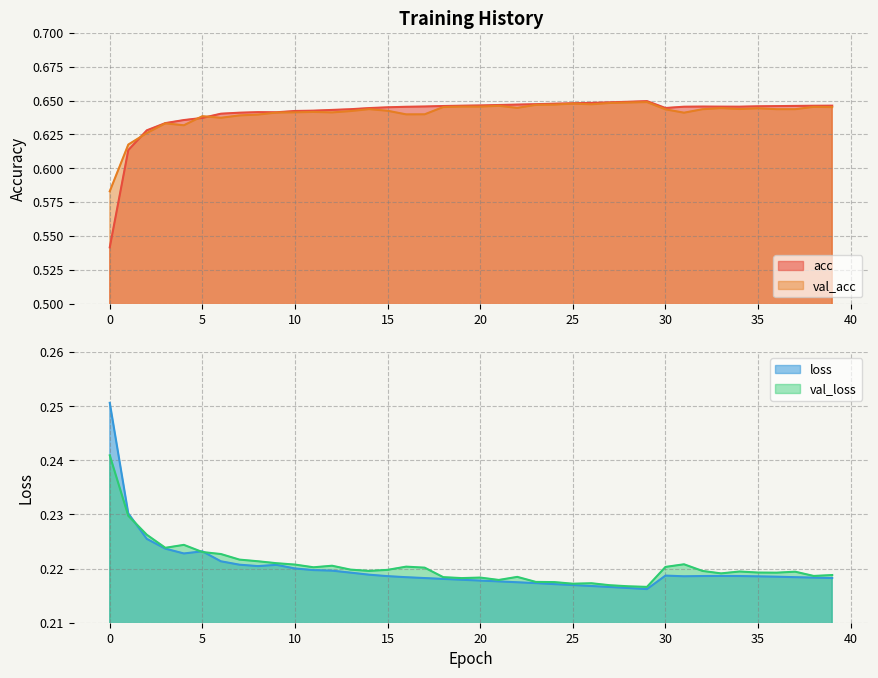

Where is the first local maximum for val_loss?

4